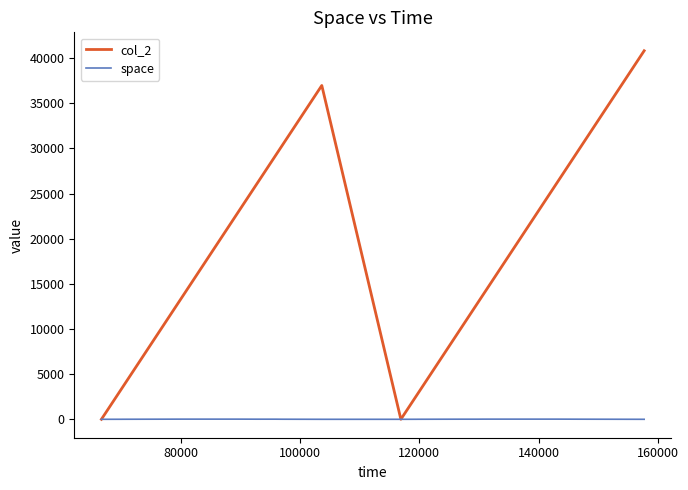

Rank the series by their maximum value, from lowest to highest.

space, col_2